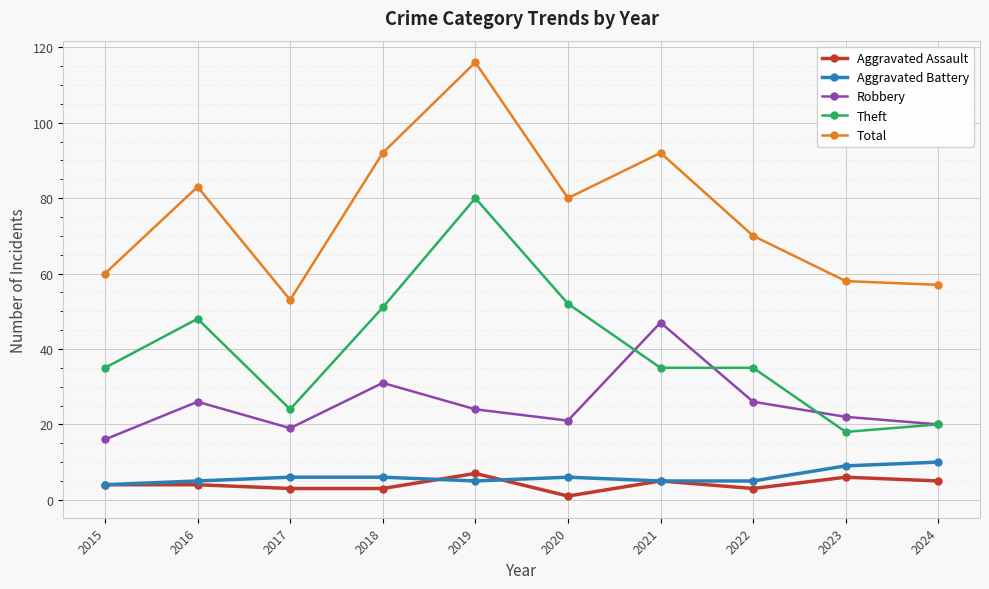

Reading right to left, list all the values displayed in this chart.

Aggravated Assault: 5	6	3	5	1	7	3	3	4	4
Aggravated Battery: 10	9	5	5	6	5	6	6	5	4
Robbery: 20	22	26	47	21	24	31	19	26	16
Theft: 20	18	35	35	52	80	51	24	48	35
Total: 57	58	70	92	80	116	92	53	83	60